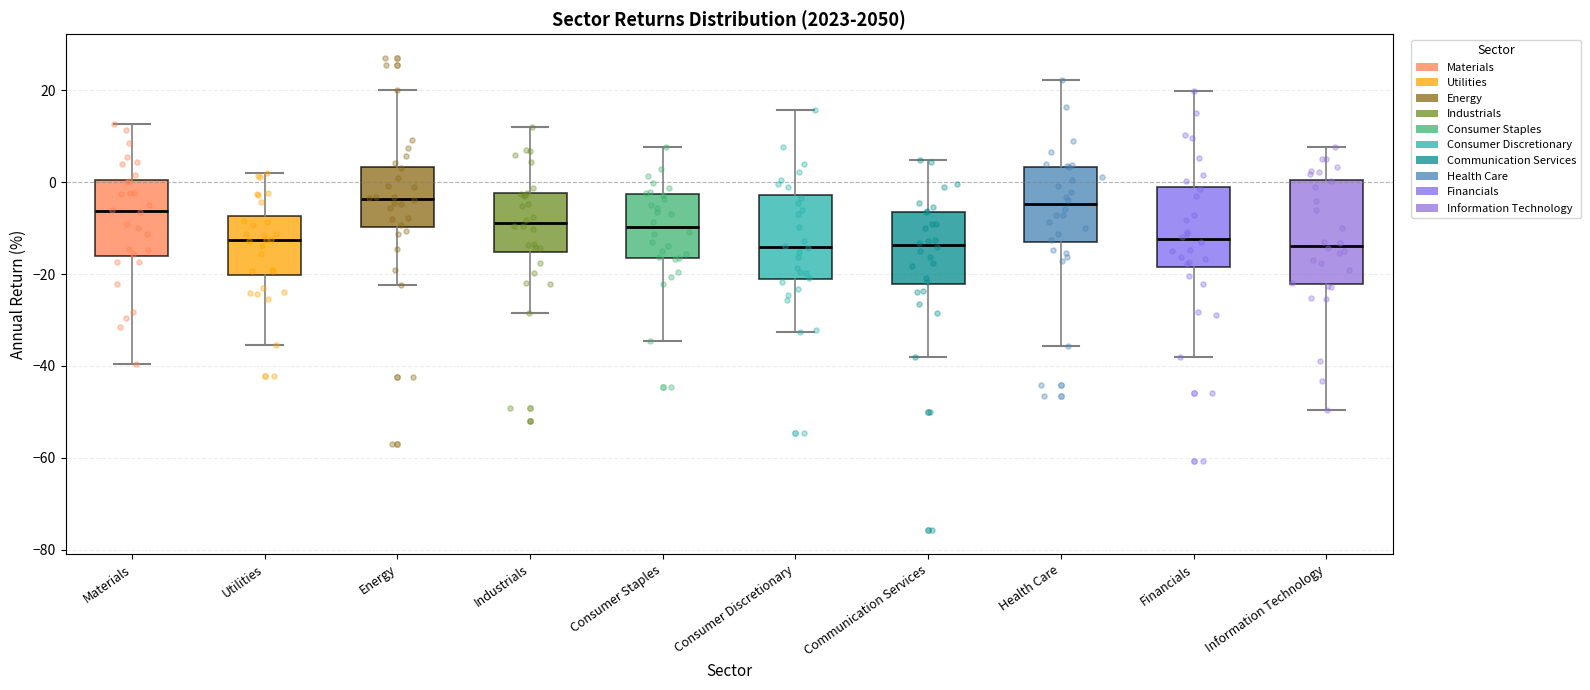

Comparing the boxes themselves (not the whiskers), which one is the tallest?

Information Technology